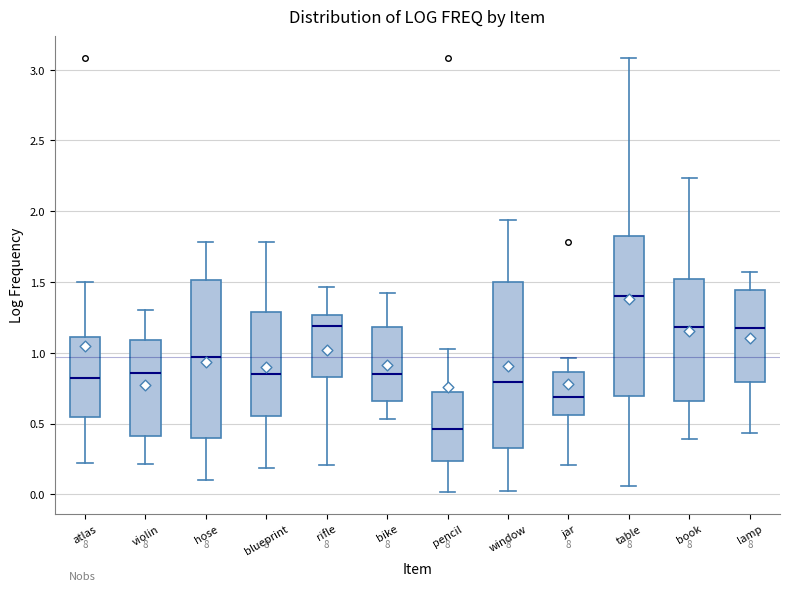

Reading left to right, transcribe this box plot: for each box, give where its median line is, the range the box spans, and where its two whiskers end, as read against the y-axis. The values are not printed on the chart, so give them approximately, as read against the axis.

atlas: median 0.80, box 0.55 to 1.10, whiskers 0.20 to 1.50
violin: median 0.85, box 0.40 to 1.10, whiskers 0.20 to 1.30
hose: median 0.95, box 0.40 to 1.50, whiskers 0.10 to 1.80
blueprint: median 0.85, box 0.55 to 1.30, whiskers 0.20 to 1.80
rifle: median 1.20, box 0.85 to 1.25, whiskers 0.20 to 1.45
bike: median 0.85, box 0.65 to 1.20, whiskers 0.55 to 1.45
pencil: median 0.45, box 0.25 to 0.70, whiskers 0.00 to 1.05
window: median 0.80, box 0.35 to 1.50, whiskers 0.00 to 1.95
jar: median 0.70, box 0.55 to 0.85, whiskers 0.20 to 0.95
table: median 1.40, box 0.70 to 1.85, whiskers 0.05 to 3.10
book: median 1.20, box 0.65 to 1.50, whiskers 0.40 to 2.25
lamp: median 1.15, box 0.80 to 1.45, whiskers 0.45 to 1.55